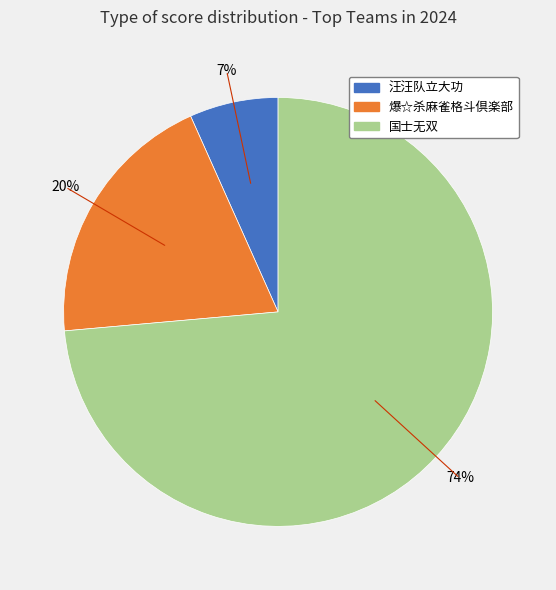

Which has a higher value, 汪汪队立大功 or 爆☆杀麻雀格斗倶楽部?

爆☆杀麻雀格斗倶楽部